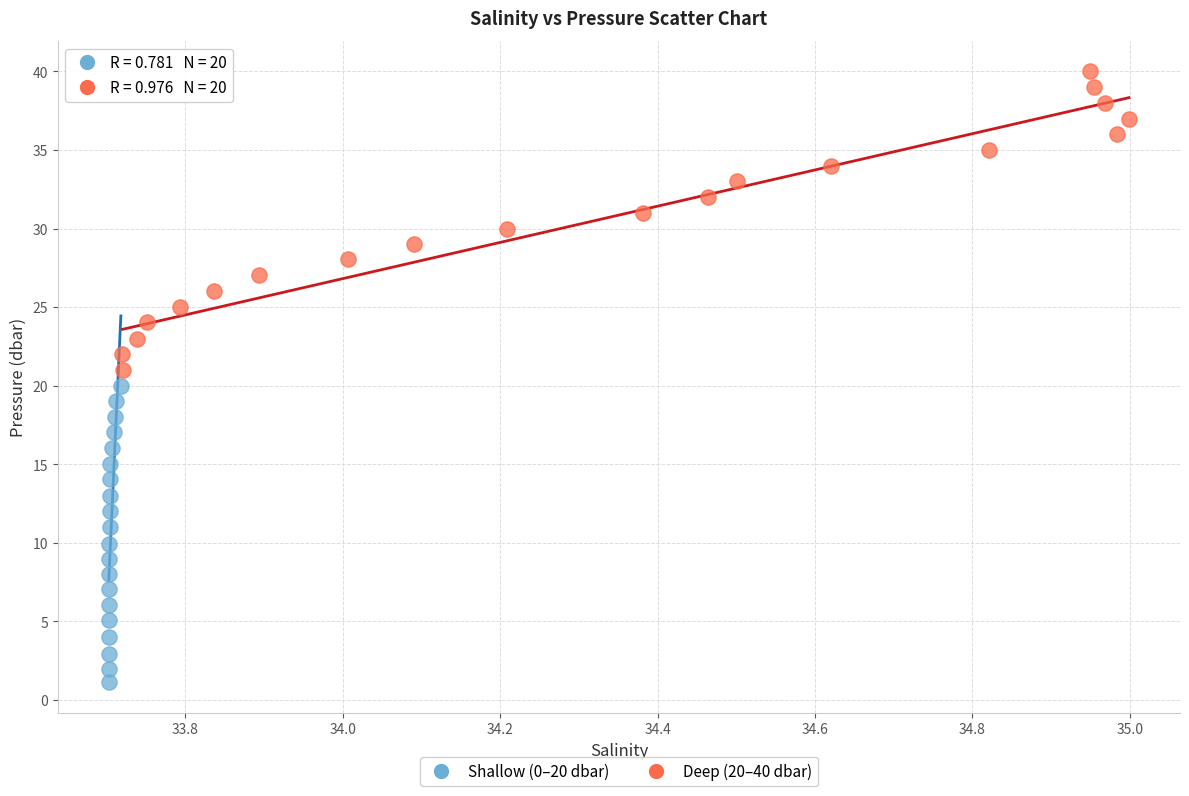

What are all the series names shown in the legend?

Shallow (0–20 dbar), Deep (20–40 dbar)